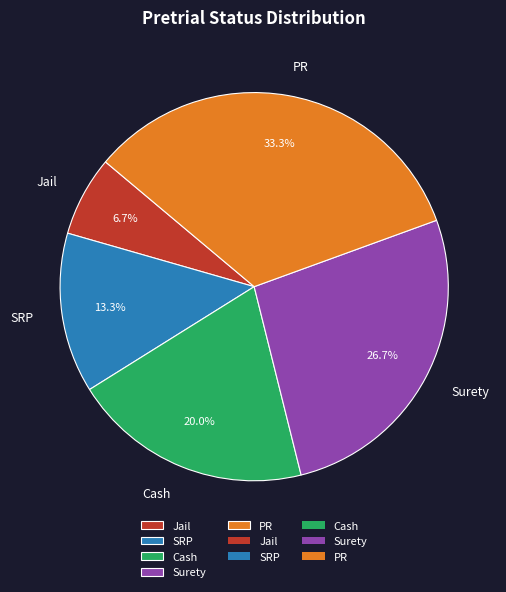

Is it true that Cash is 8% of the pie?

False